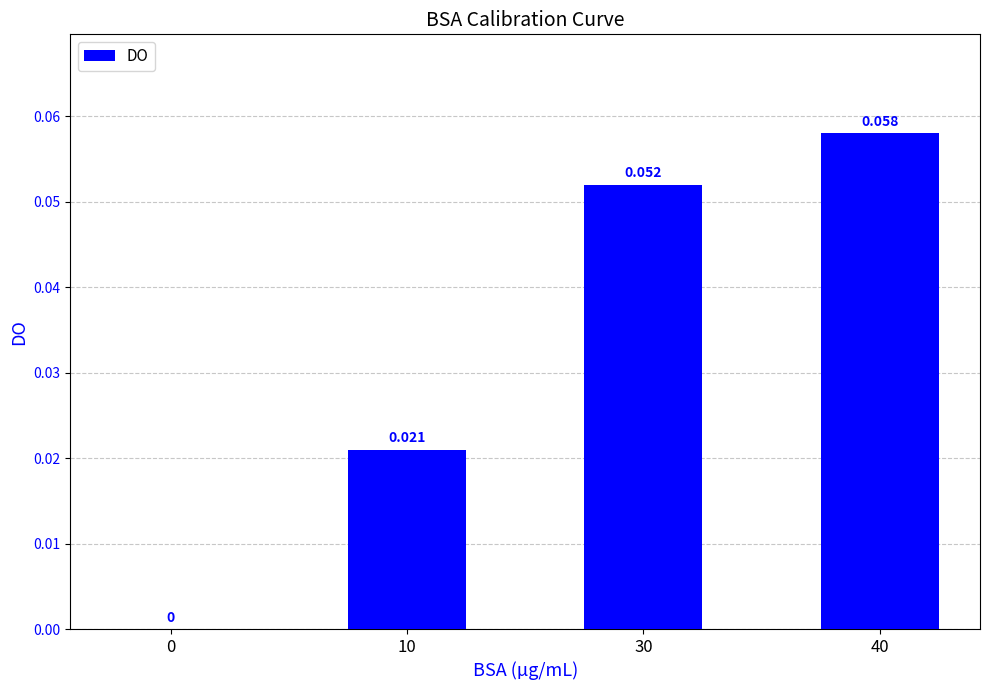

Rank the categories by value from lowest to highest.

0, 10, 30, 40